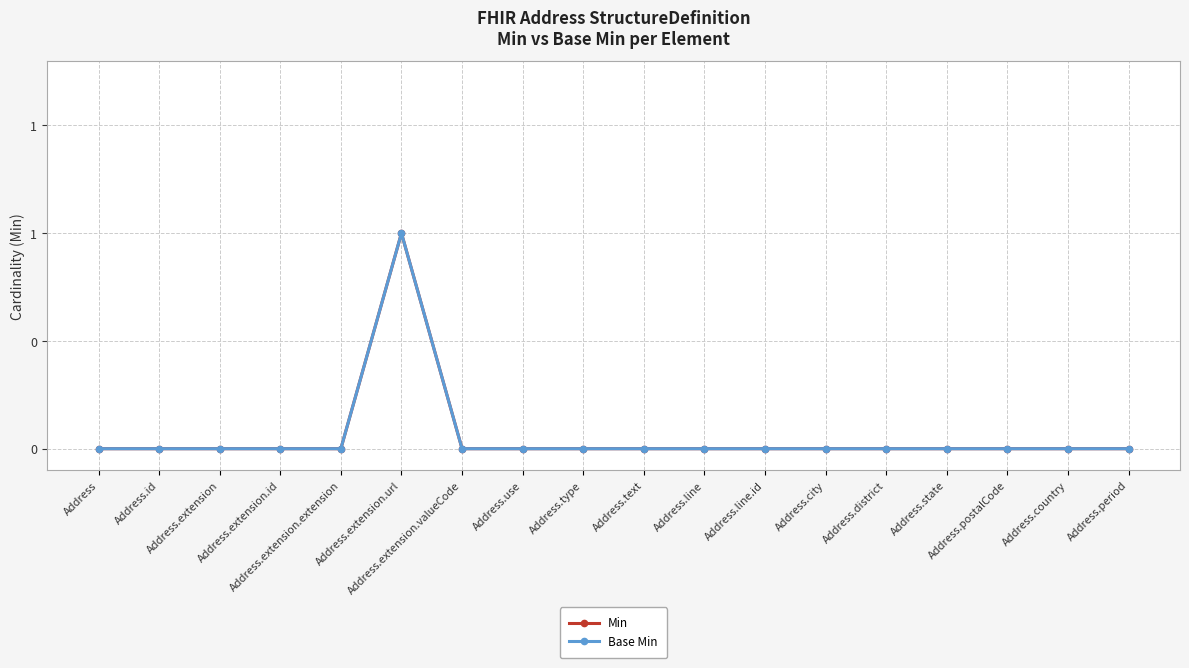

True or false: Base Min and Min cross at least once.

False